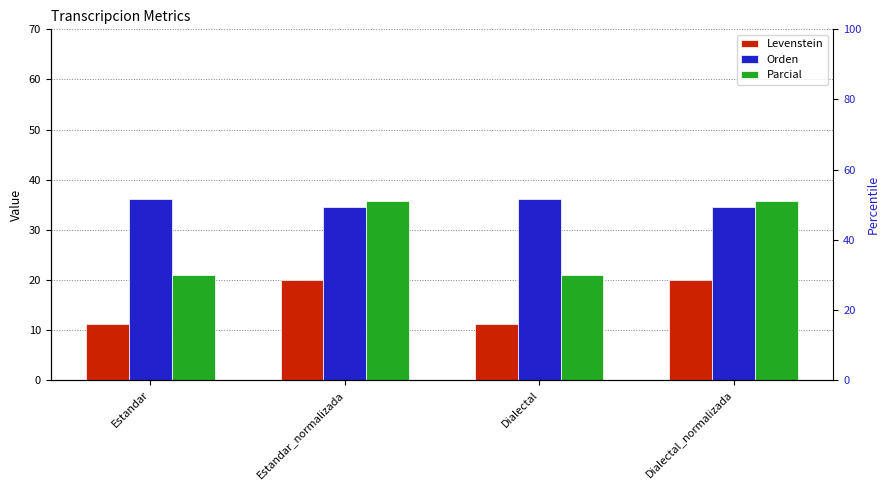

At which category is the sum across all series the highest?

Estandar_normalizada